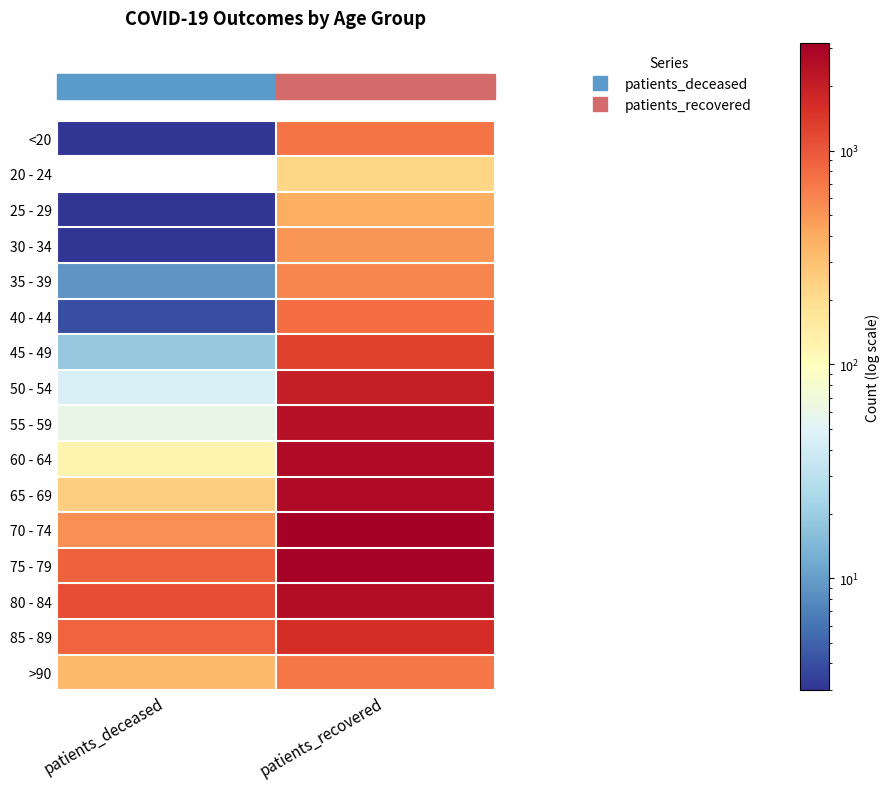

Rank the series at patients_deceased from lowest to highest value.

20 - 24, <20, 25 - 29, 30 - 34, 40 - 44, 35 - 39, 45 - 49, 50 - 54, 55 - 59, 60 - 64, 65 - 69, >90, 70 - 74, 85 - 89, 75 - 79, 80 - 84